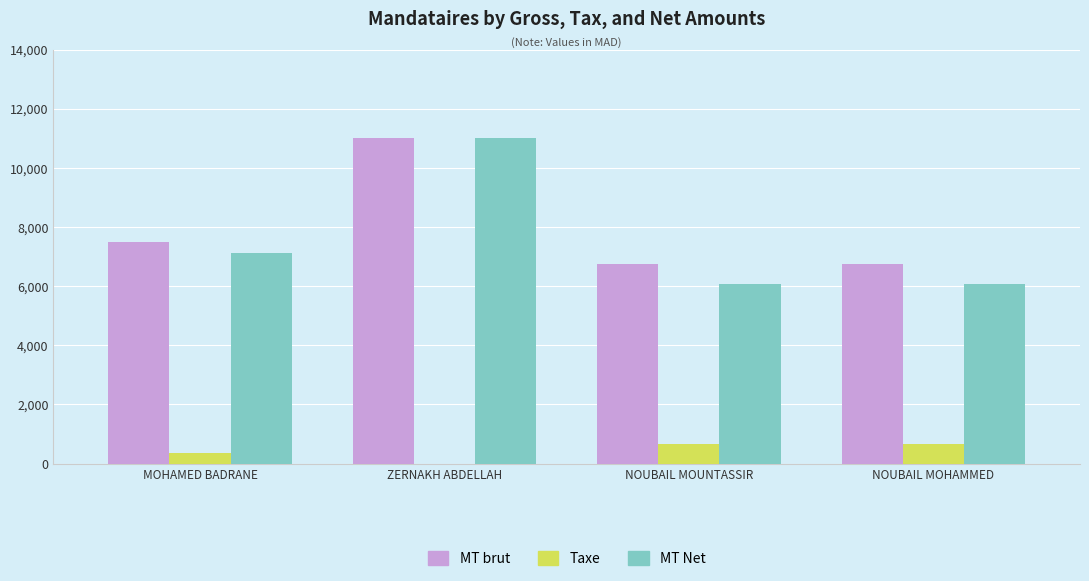

At which category is the sum across all series the highest?

ZERNAKH ABDELLAH